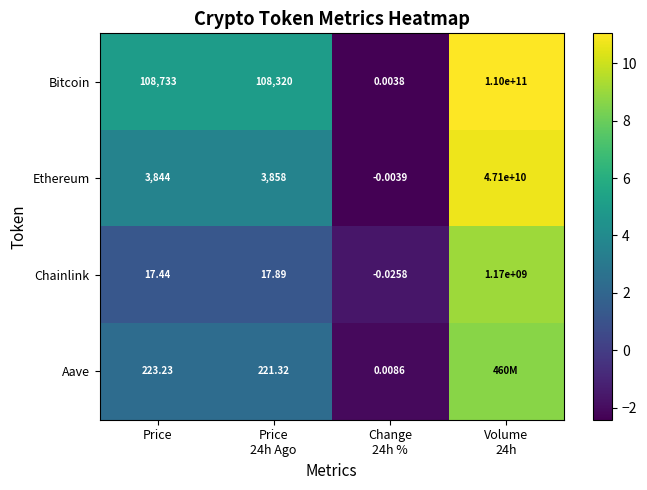

Where is Bitcoin nearest to the value 55000000000?

Price